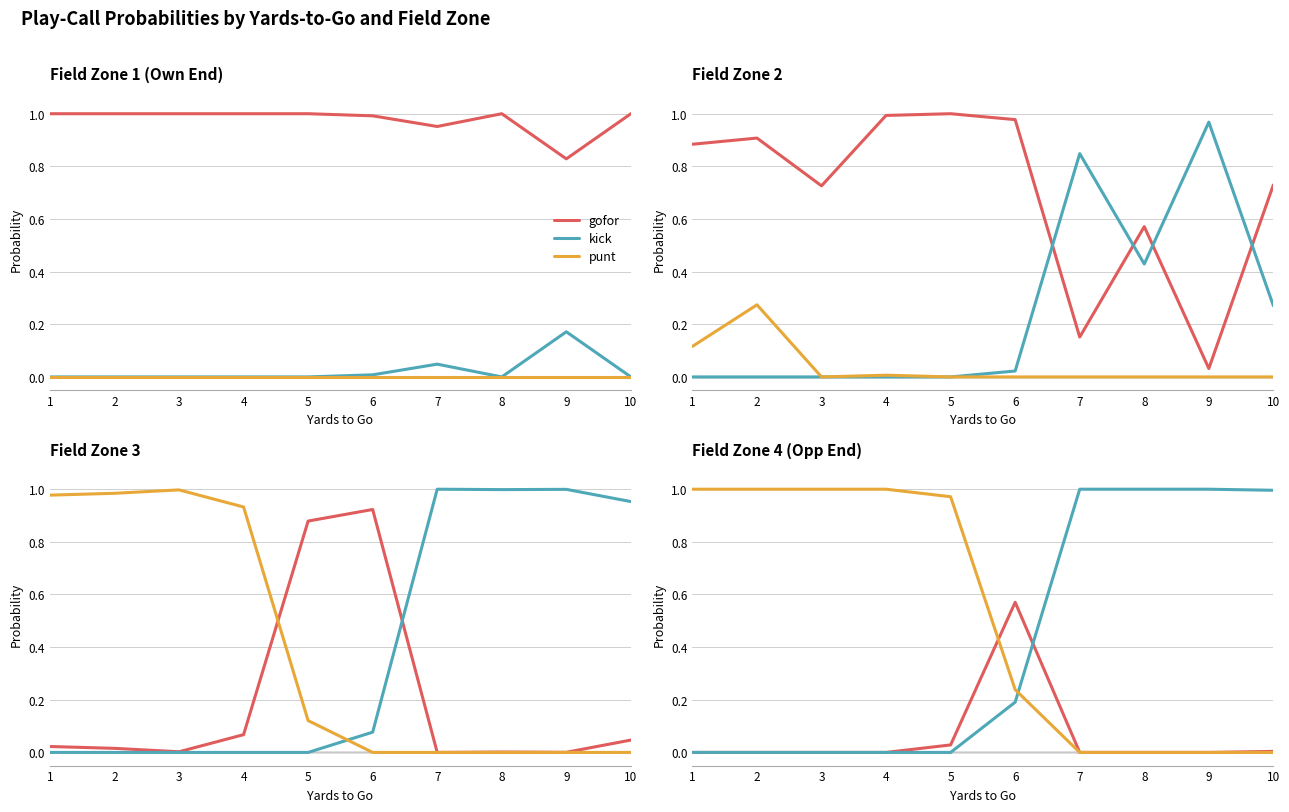

Which has a higher value, 7 or 2?

7